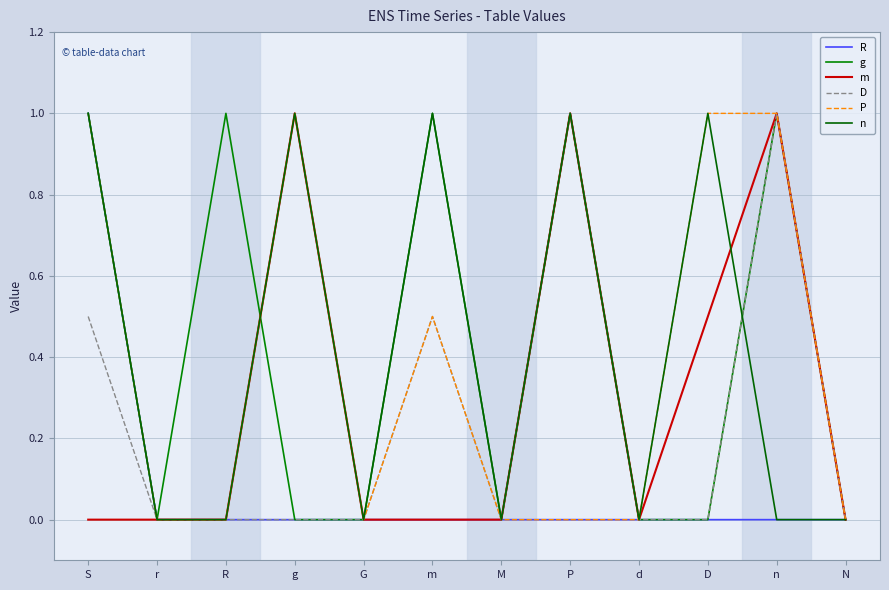

Does the chart have visible grid lines?

Yes